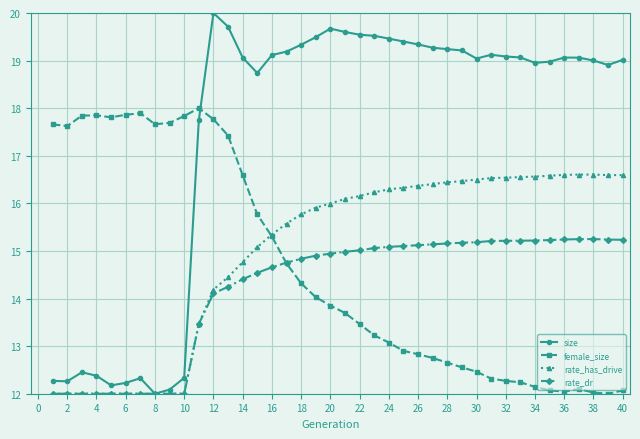

After their last crossing, which series has the higher values: female_size or rate_has_drive?

rate_has_drive